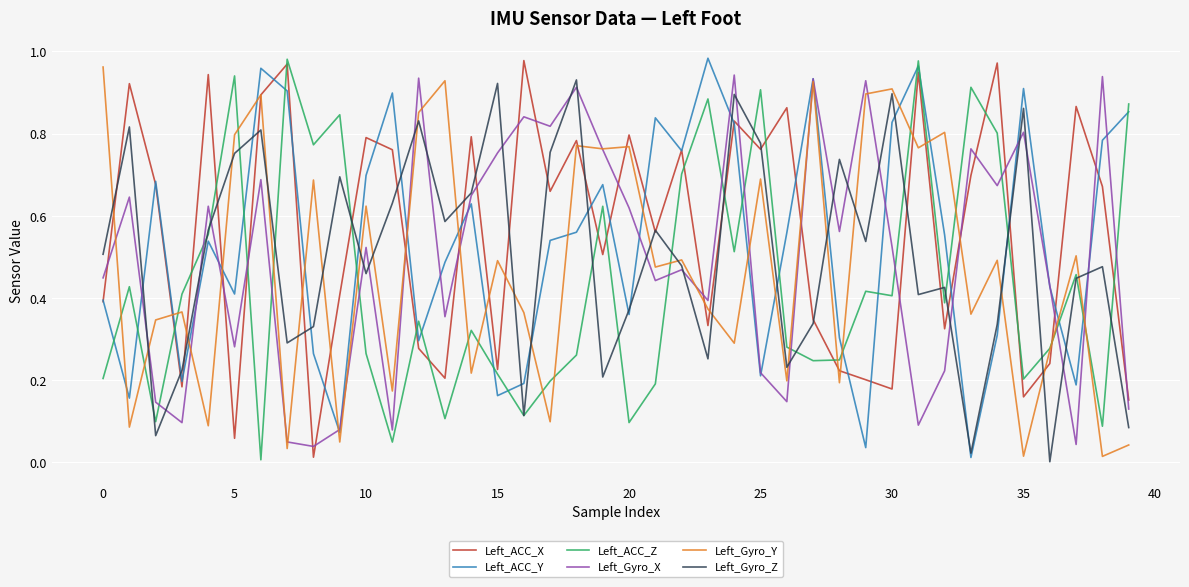

True or false: Left_ACC_X and Left_ACC_Z cross at least once.

True